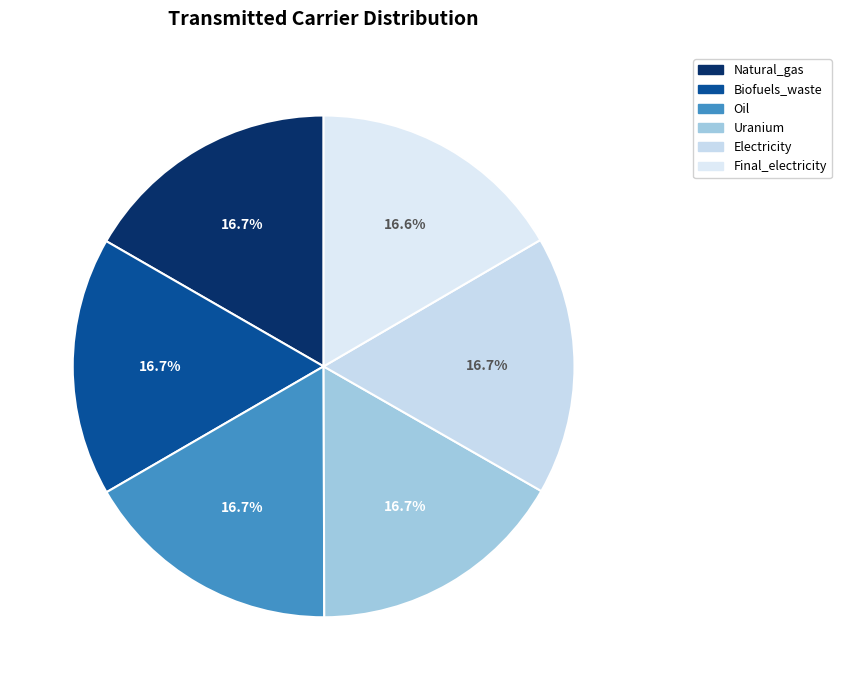

Does Uranium account for over 50% of the chart?

No